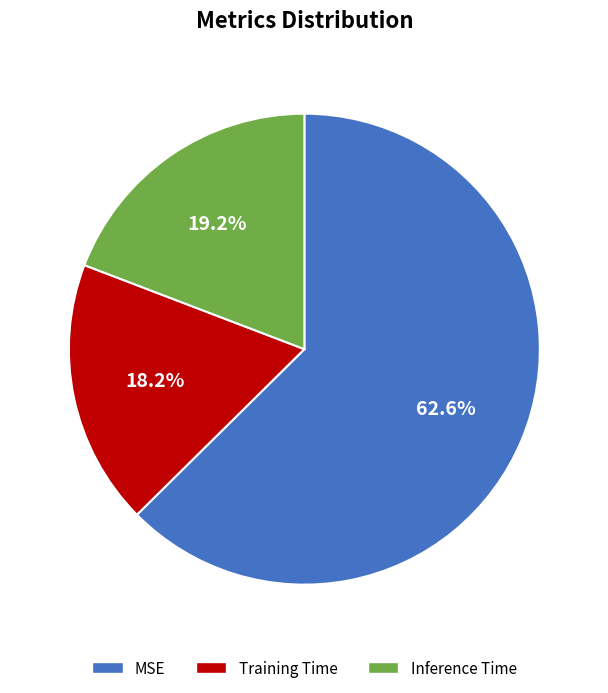

To the nearest percent, what is the average slice percentage?

33%